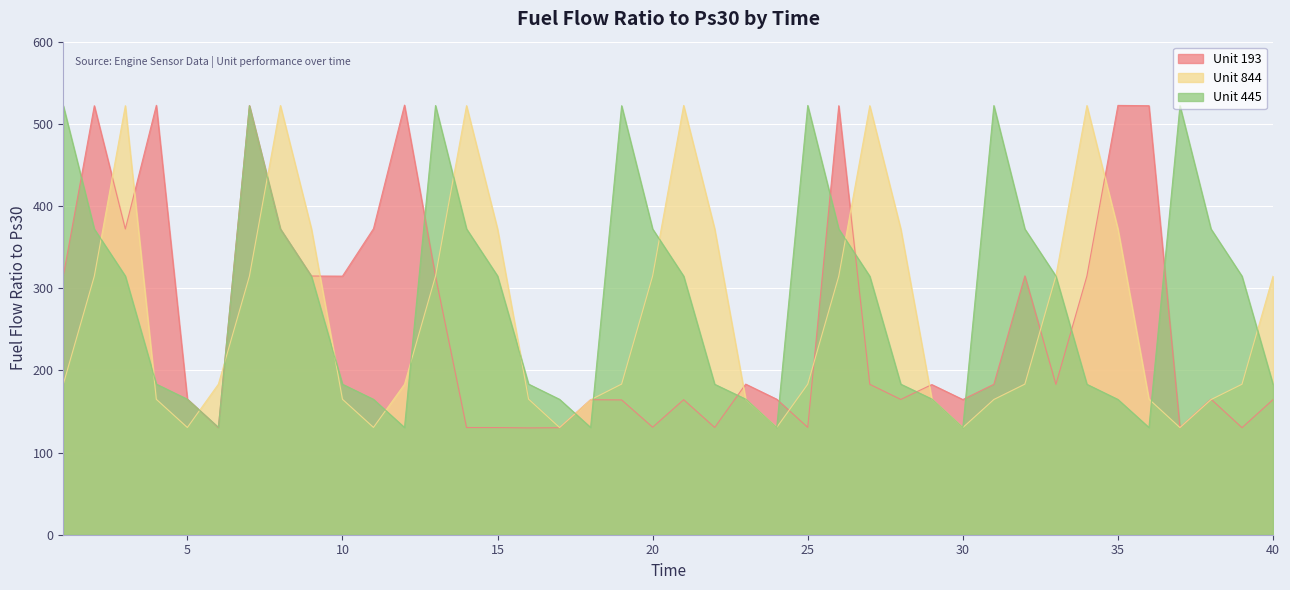

Where do Unit 193 and Unit 445 first cross each other?

1 and 2